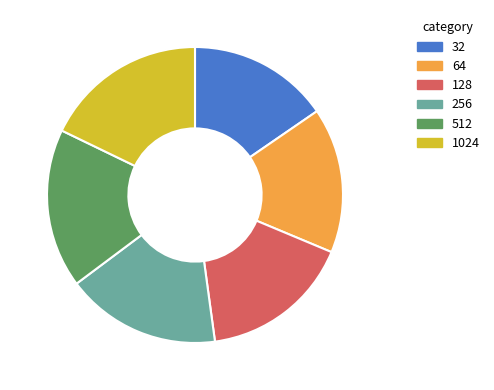

Is there a majority slice in this chart?

No